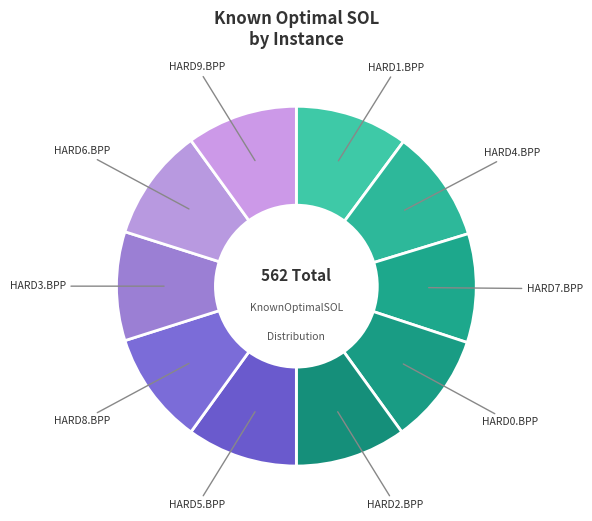

Rank the categories by value from highest to lowest.

HARD1.BPP, HARD4.BPP, HARD8.BPP, HARD6.BPP, HARD0.BPP, HARD2.BPP, HARD5.BPP, HARD9.BPP, HARD7.BPP, HARD3.BPP